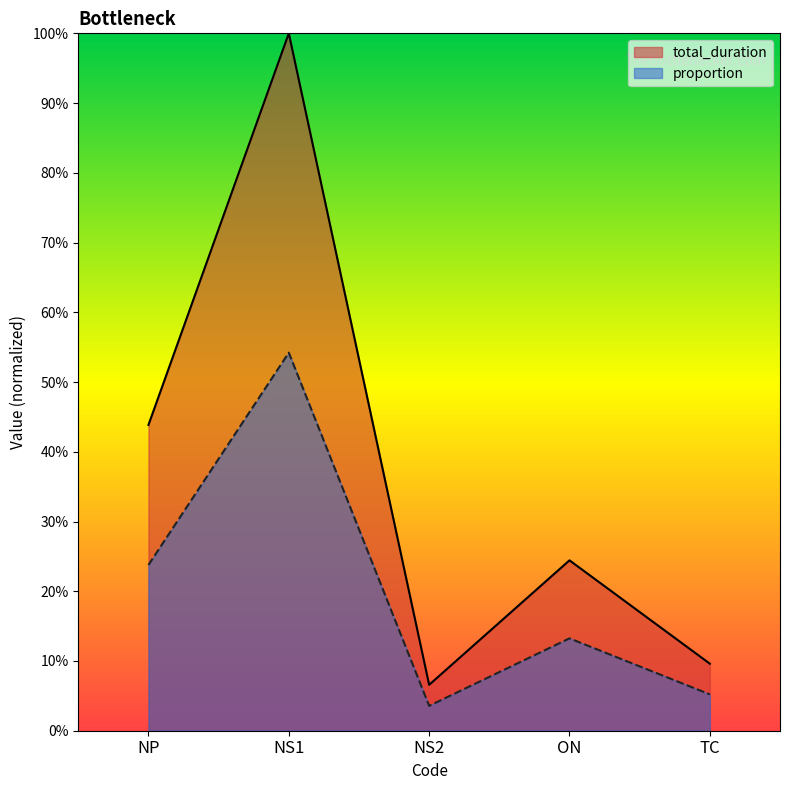

True or false: proportion has a value of 0.1 at ON.

True